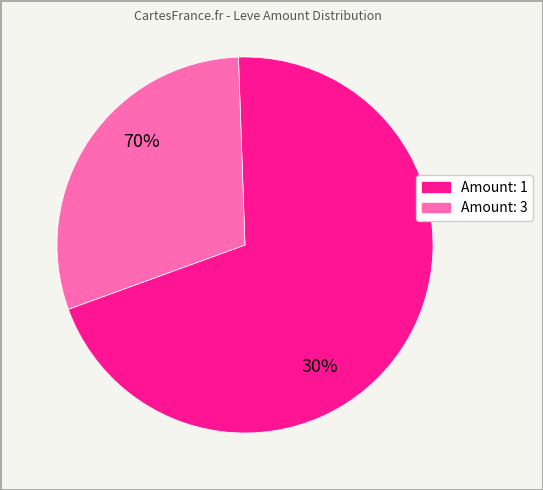

Does 1 (Maple Picatrix) represent more than half of the total?

No